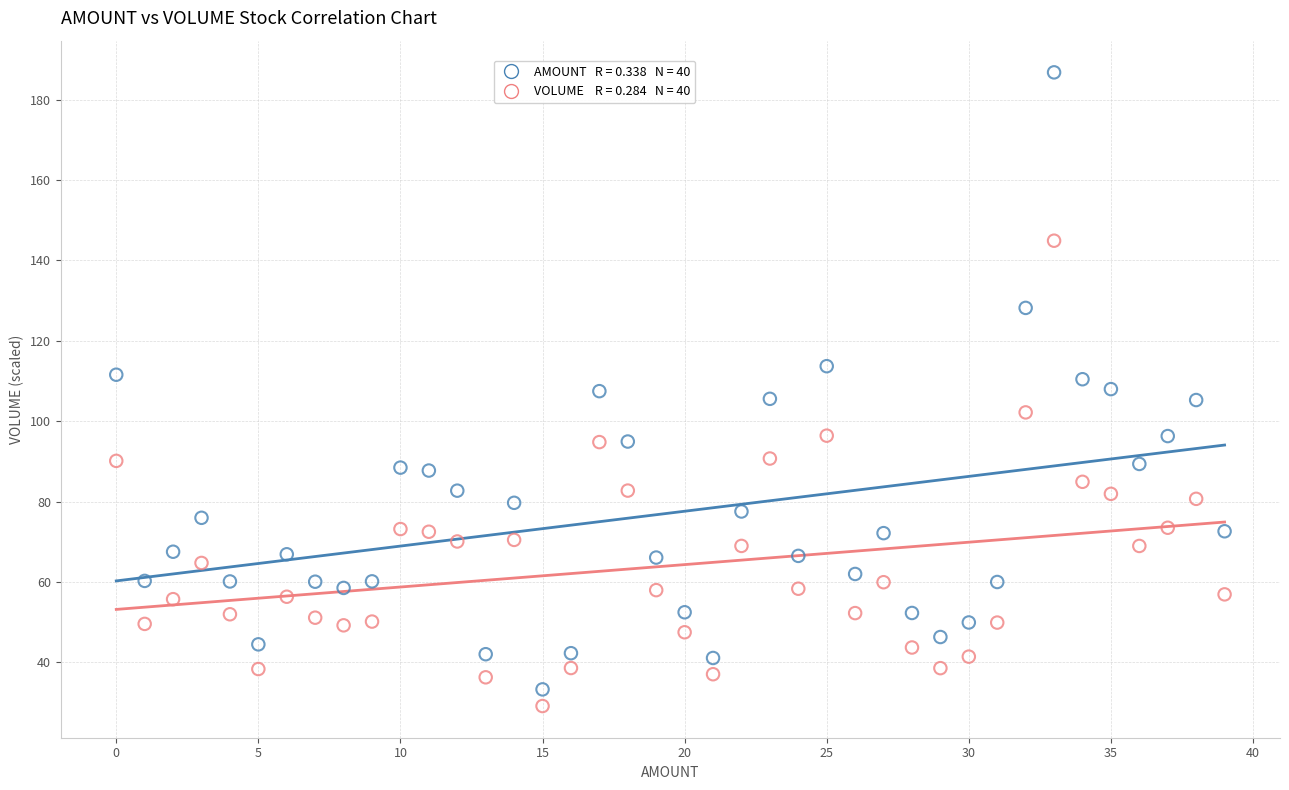

Across all data points, what is the range of Y values (max minus min)?

157.6